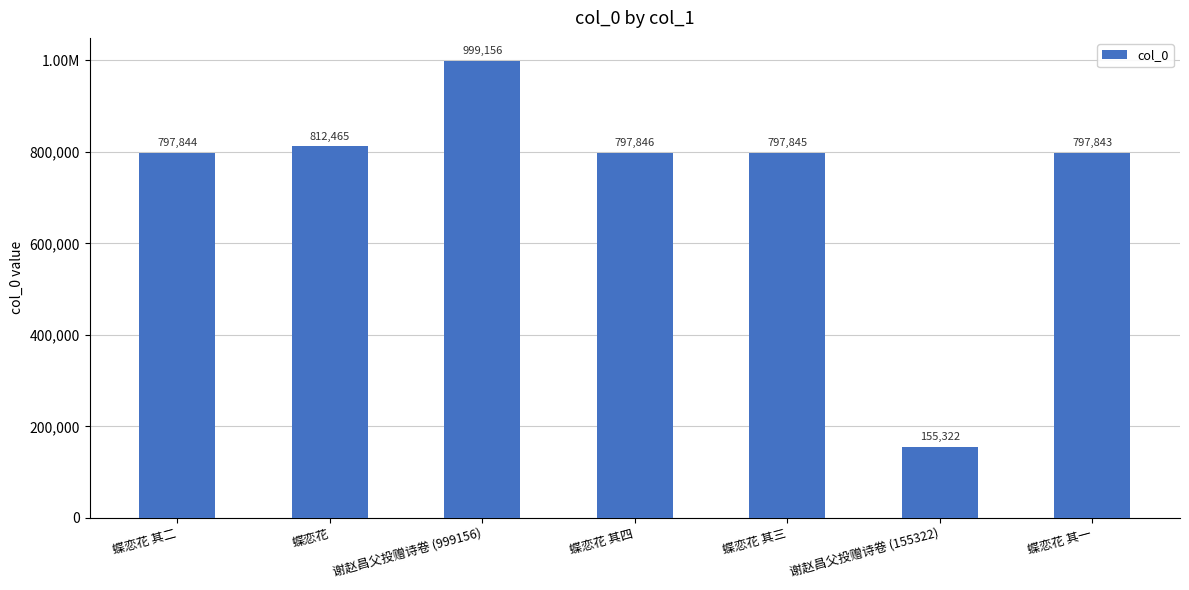

True or false: the data shows 797843 at 蝶恋花 其一.

True